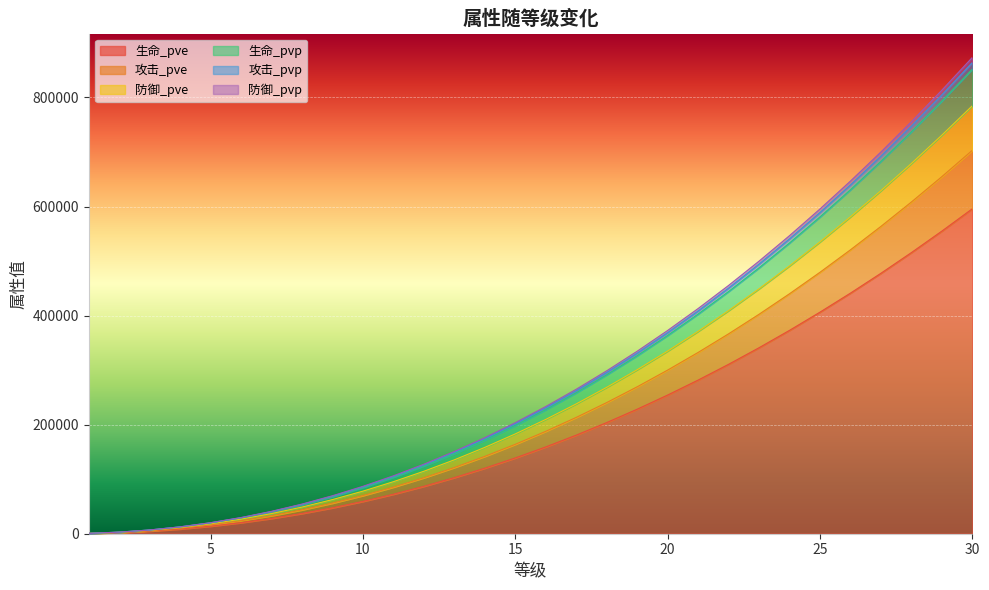

What are all the series names shown in the legend?

生命_pve, 攻击_pve, 防御_pve, 生命_pvp, 攻击_pvp, 防御_pvp